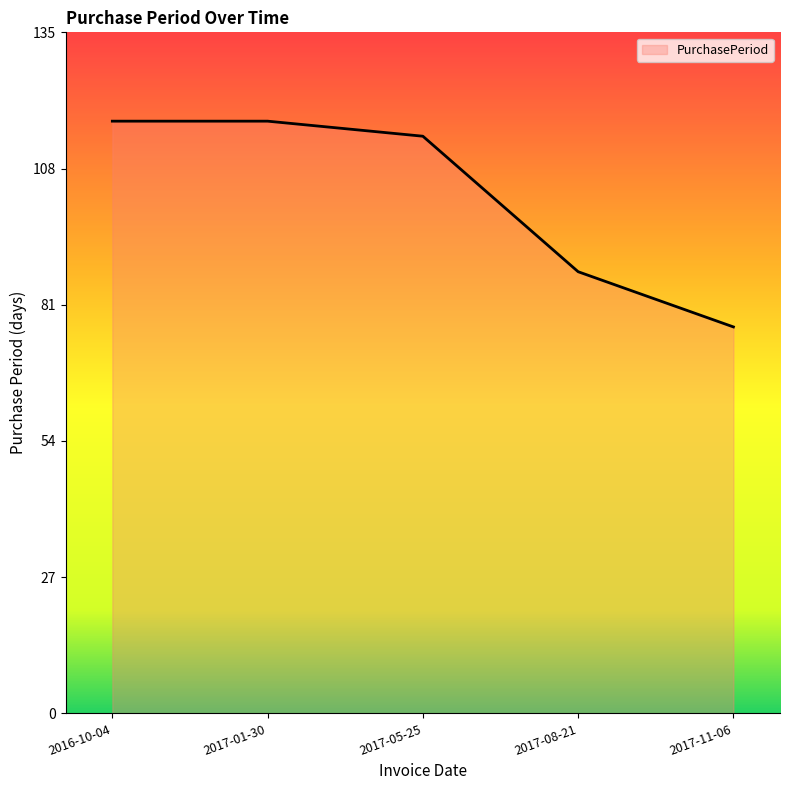

Where is the data nearest to the value 97?

2017-08-21